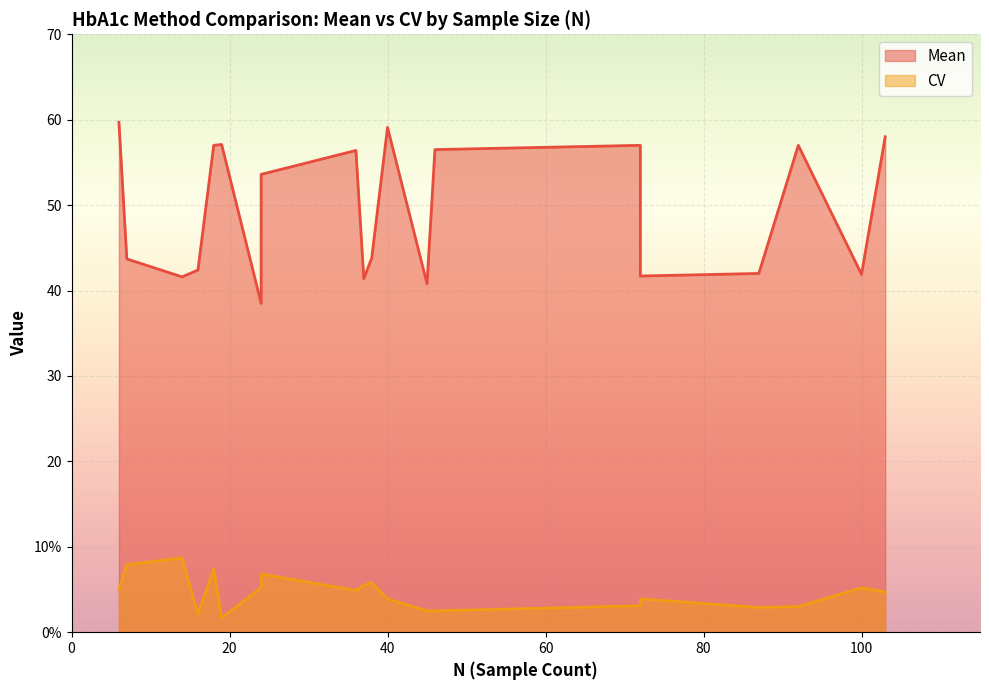

True or false: CV has a value of 8.9 at 37.

False